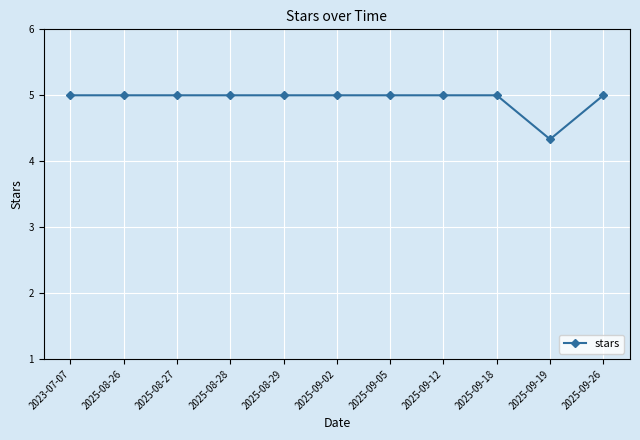

Reading right to left, transcribe all the data shown in this chart.

5.0	4.3	5.0	5.0	5.0	5.0	5.0	5.0	5.0	5.0	5.0